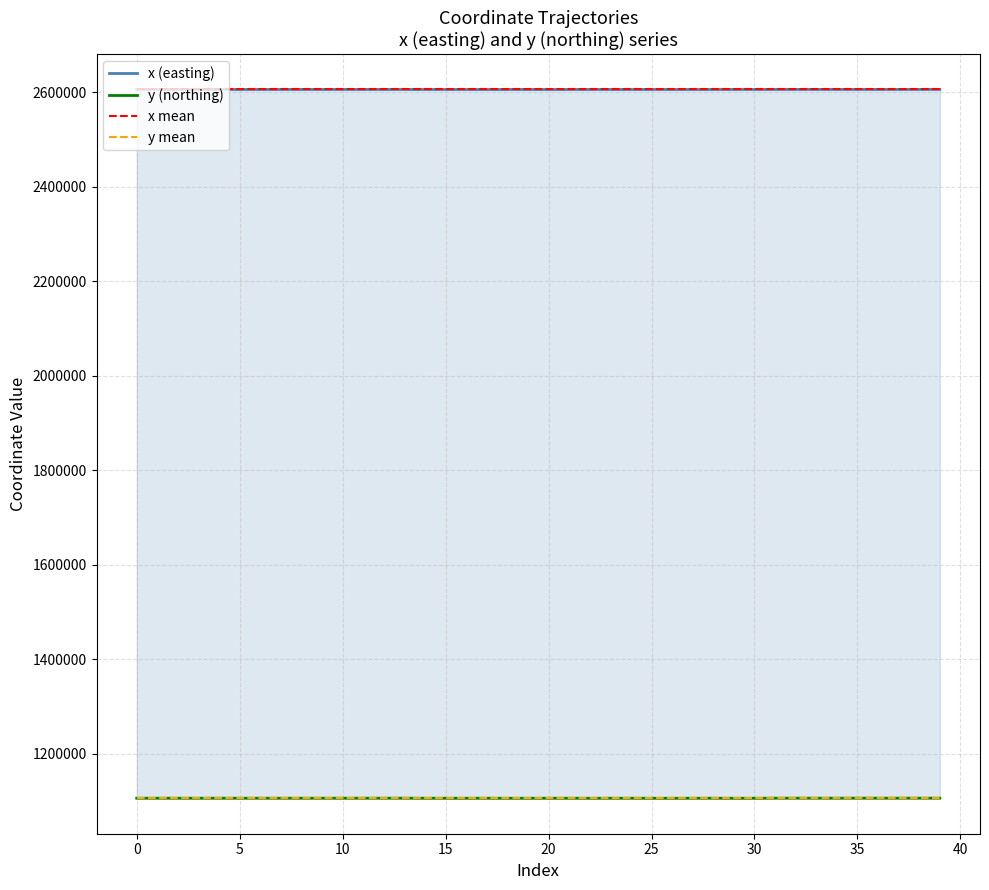

Which series changed the most between 14 and 26?

y (northing)